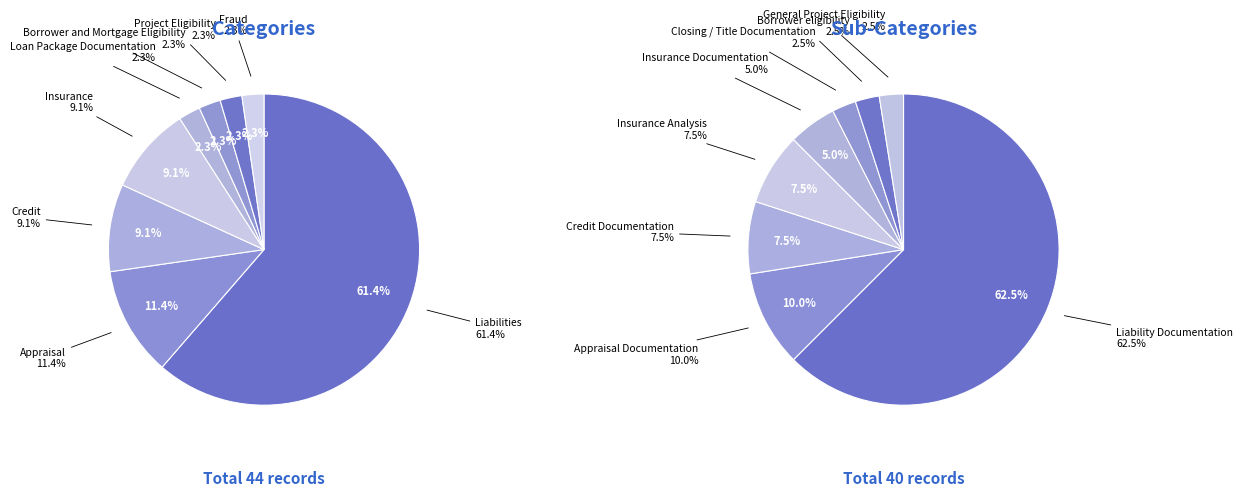

Is there a majority slice in this chart?

Yes